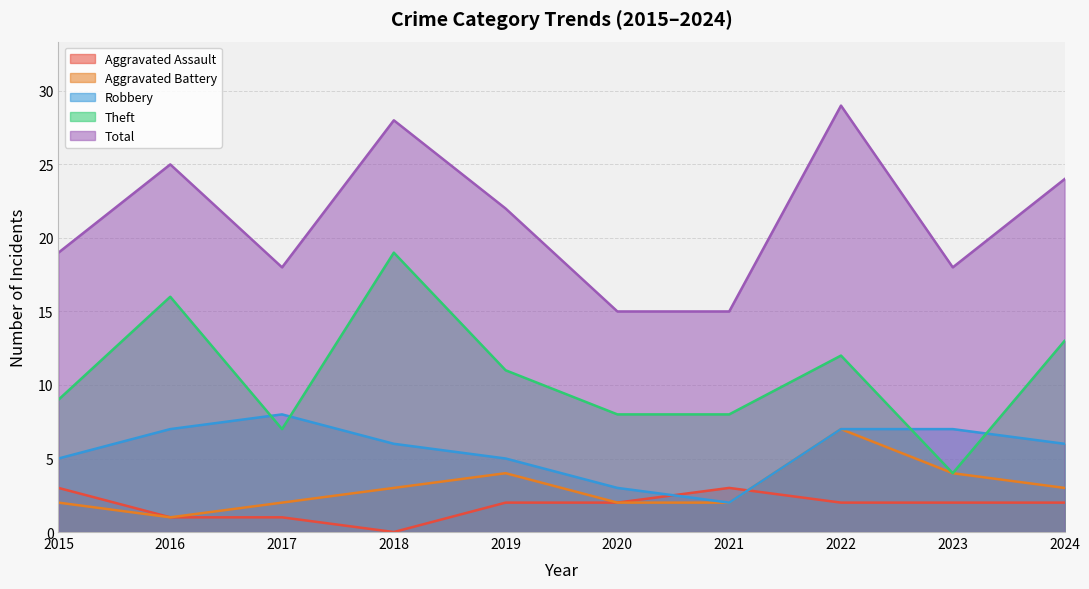

How many categories are shown in the chart?

10